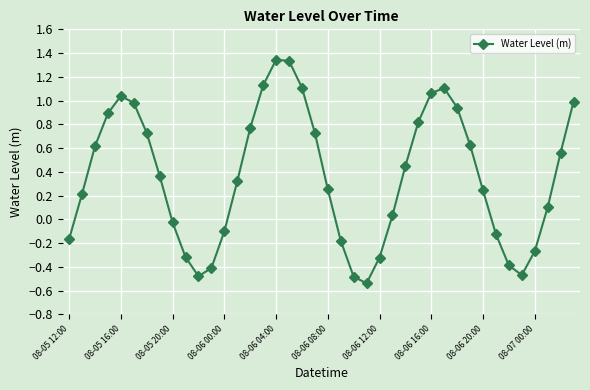

How many interior local peaks (higher than both neighbors) does the data have?

3